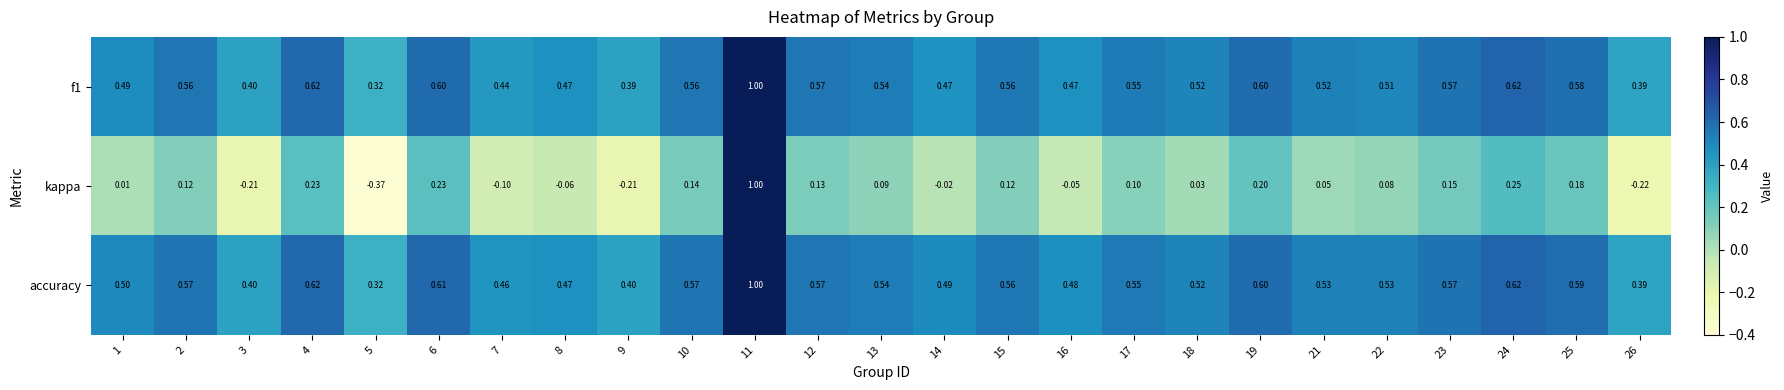

What is the total value across all series at 24?

1.5